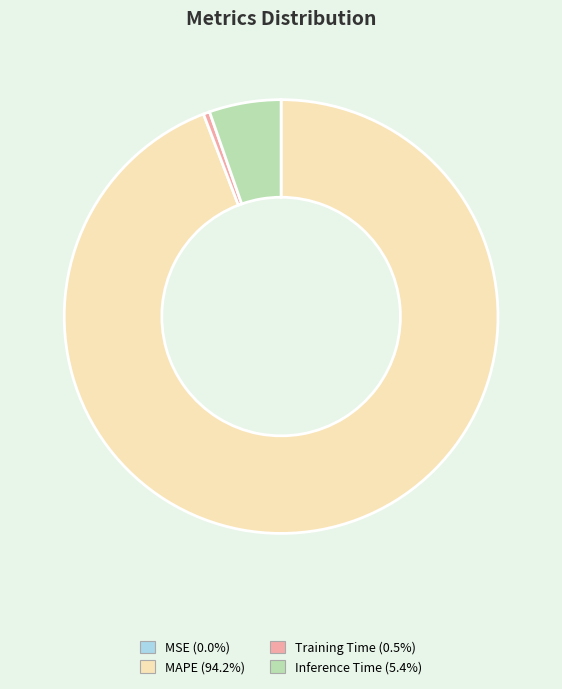

Is MAPE the majority of the pie?

Yes